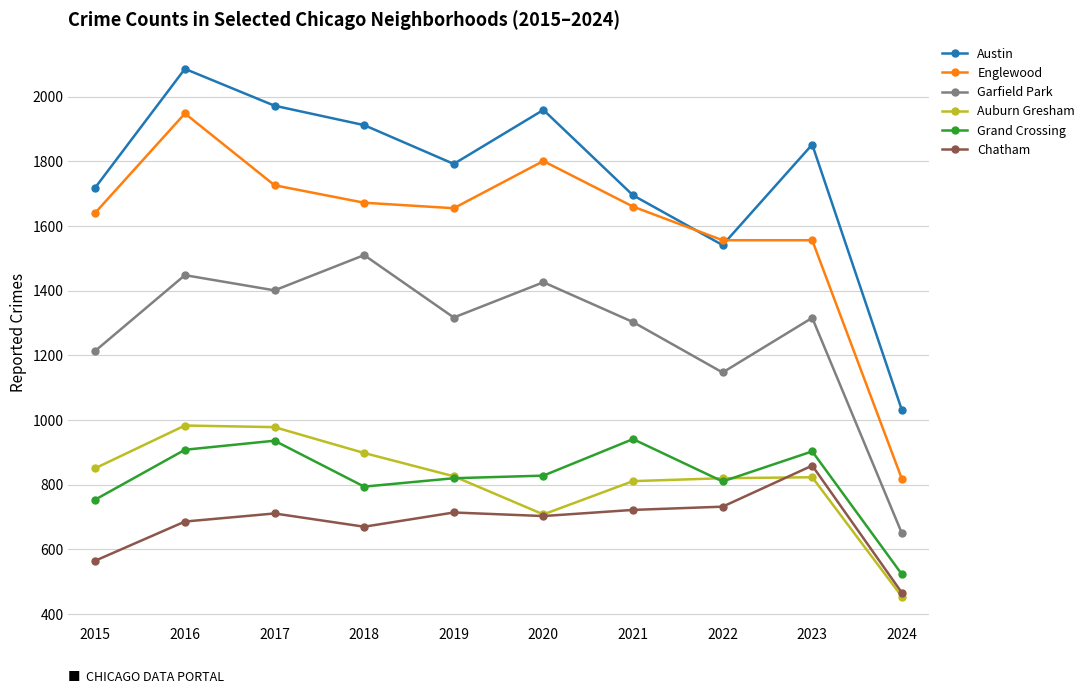

What is the value of the Englewood point at the 7th from the left?

1660